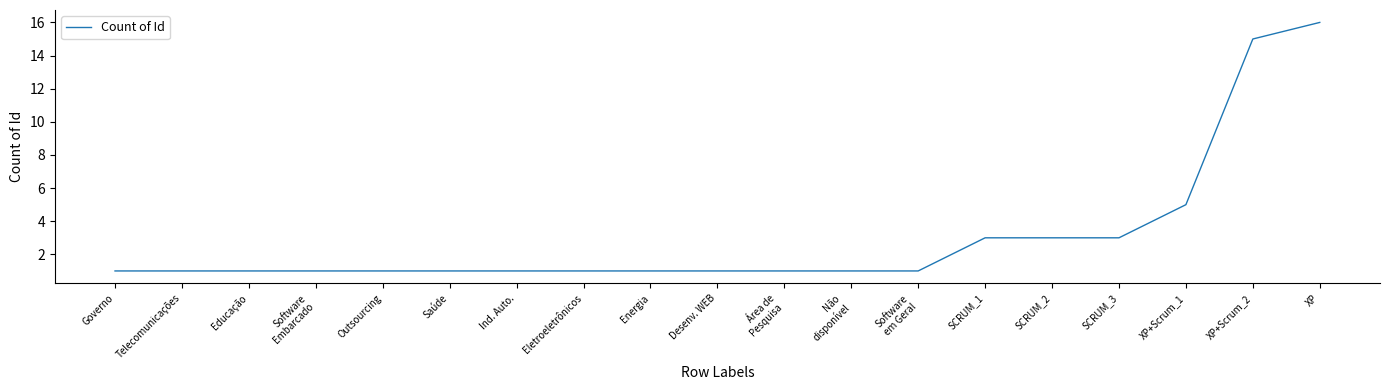

Is it true that the value at Telecomunicações is 2?

False